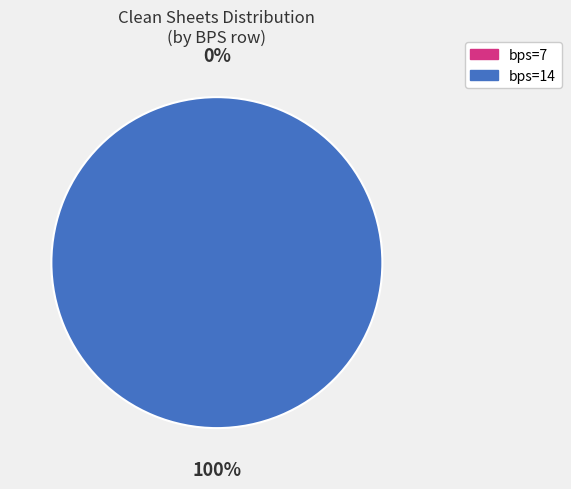

Does bps=7 account for over 50% of the chart?

No